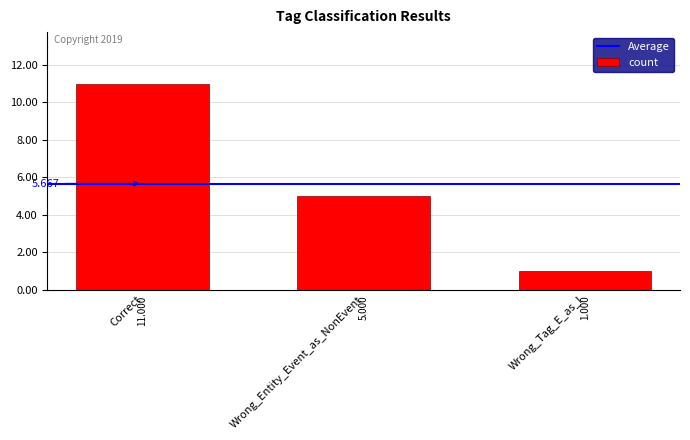

Which category has the lowest value across all series?

Wrong_Tag_E_as_I